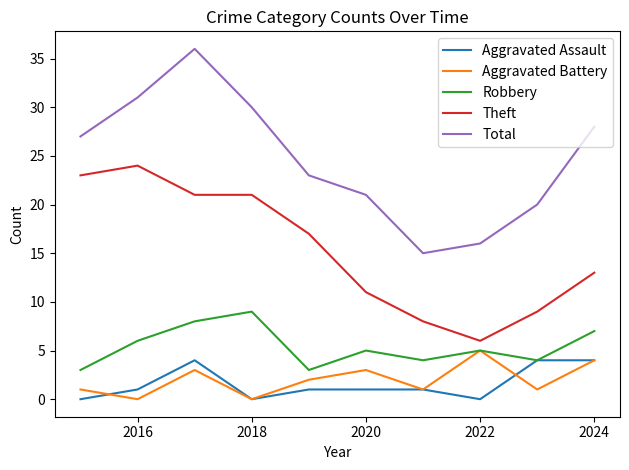

Which series has the largest range (max minus min)?

Total